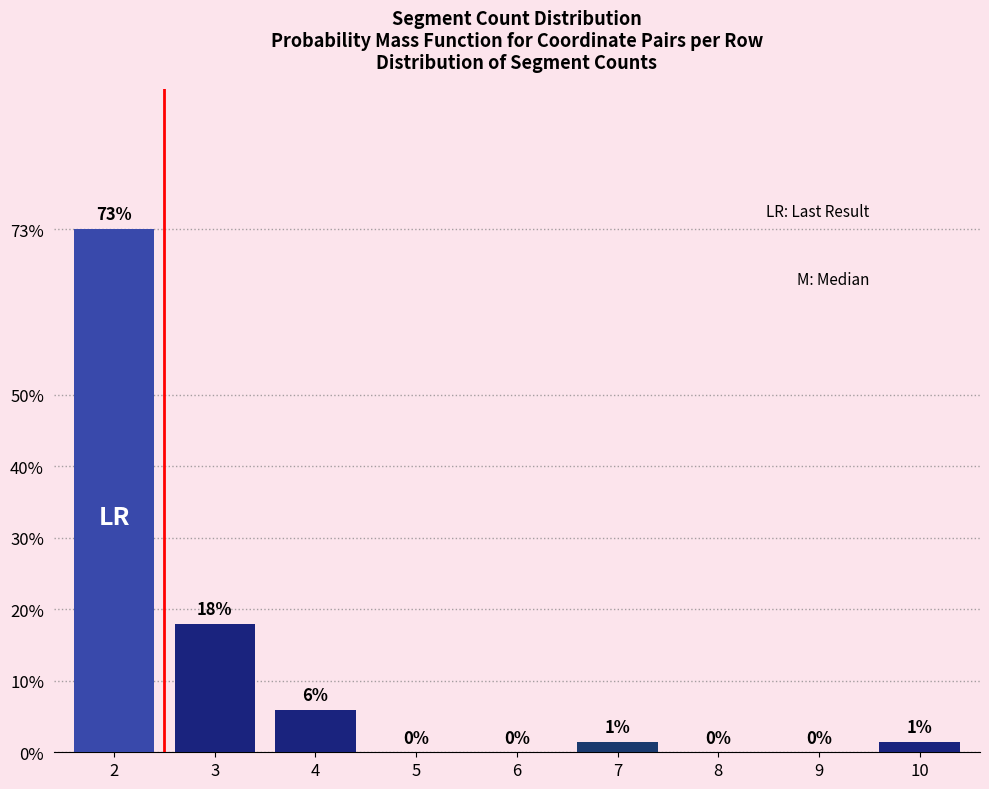

What value does the data have at 10?

1.5